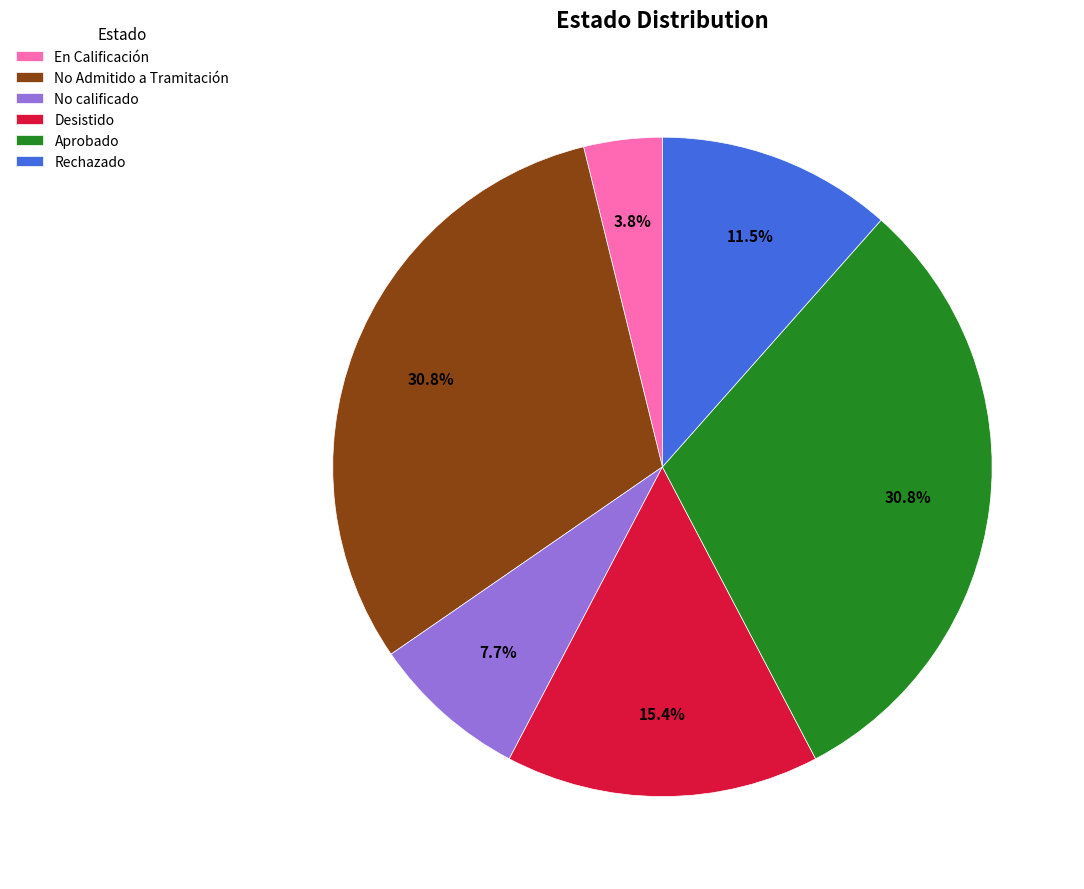

To the nearest percent, what is the difference between the Rechazado and No Admitido a Tramitación slice percentages?

19%